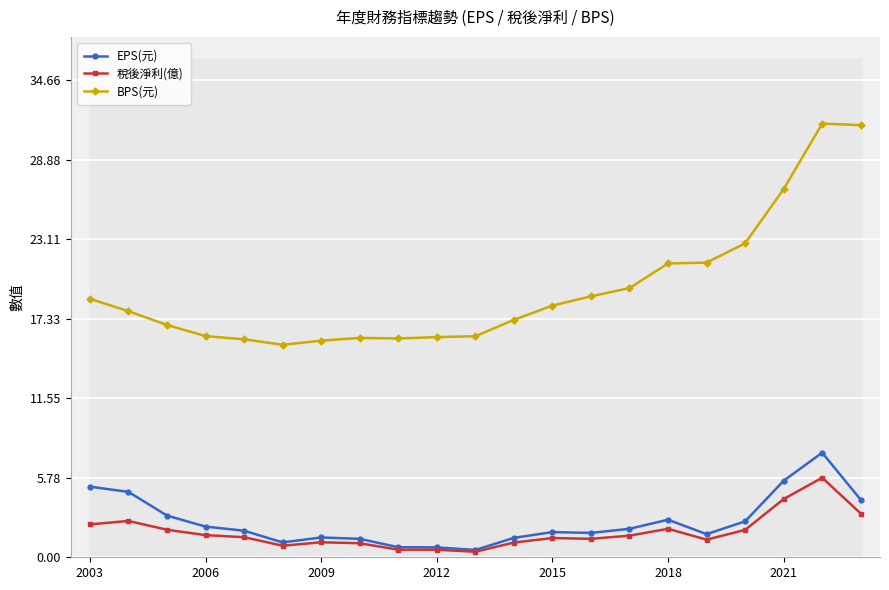

Between 16 and 10, which is larger?

16